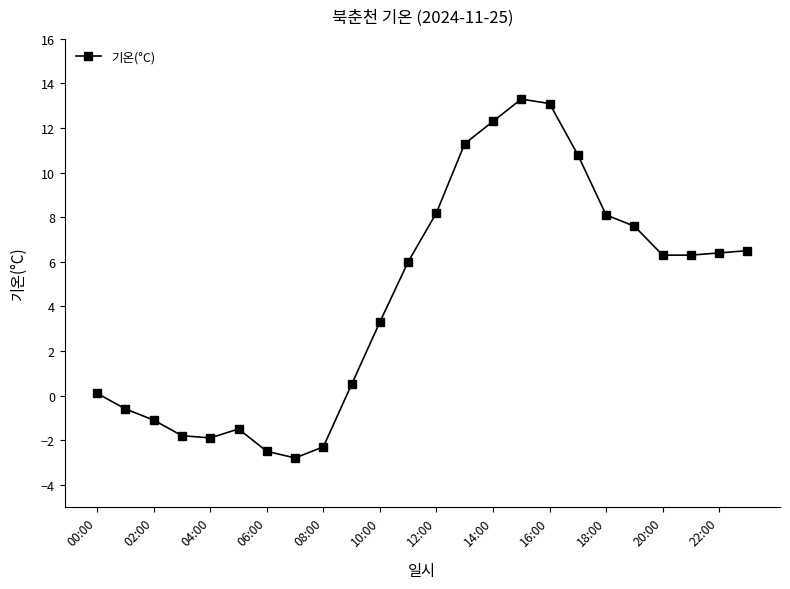

What is the difference between the maximum and minimum values?

16.1